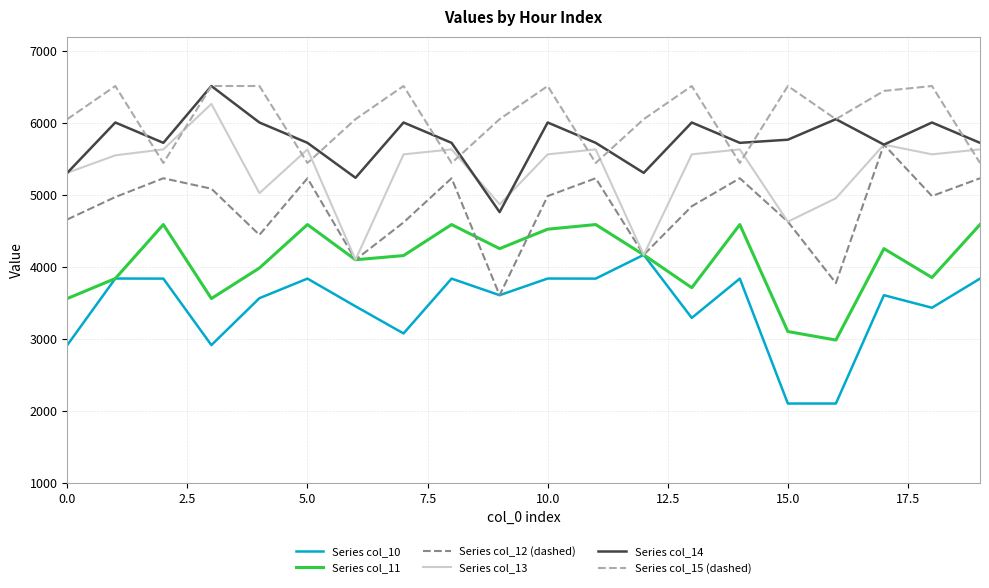

Which series has the largest total across all categories?

Series col_15 (dashed)